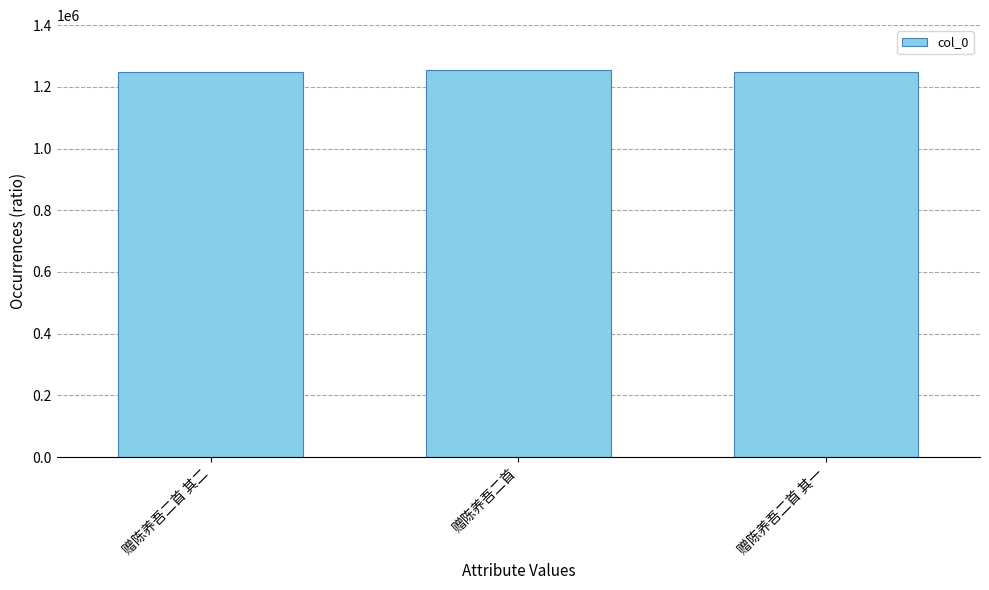

What is the difference between the values at 赠陈养吾二首 and 赠陈养吾二首 其二?

6426